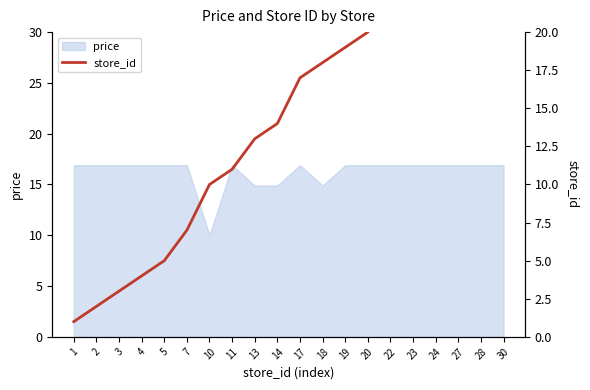

How many data points are above 17?

9